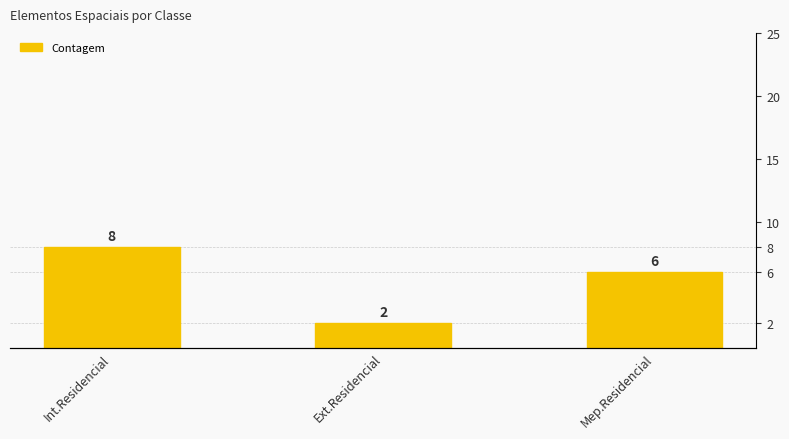

Rank the categories by value from lowest to highest.

Ext.Residencial, Mep.Residencial, Int.Residencial